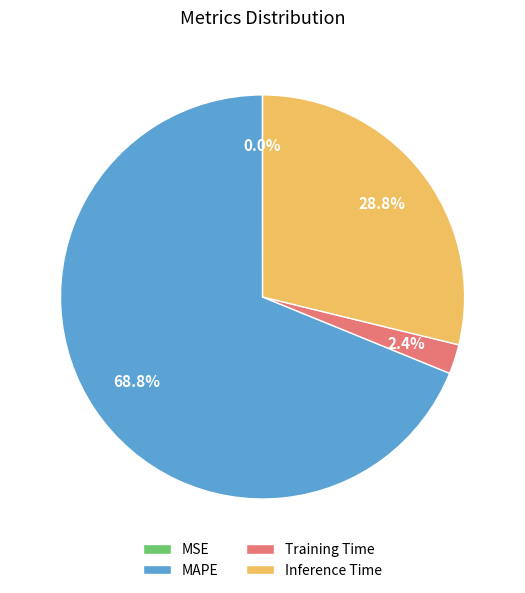

Between Training Time and MAPE, which is larger?

MAPE